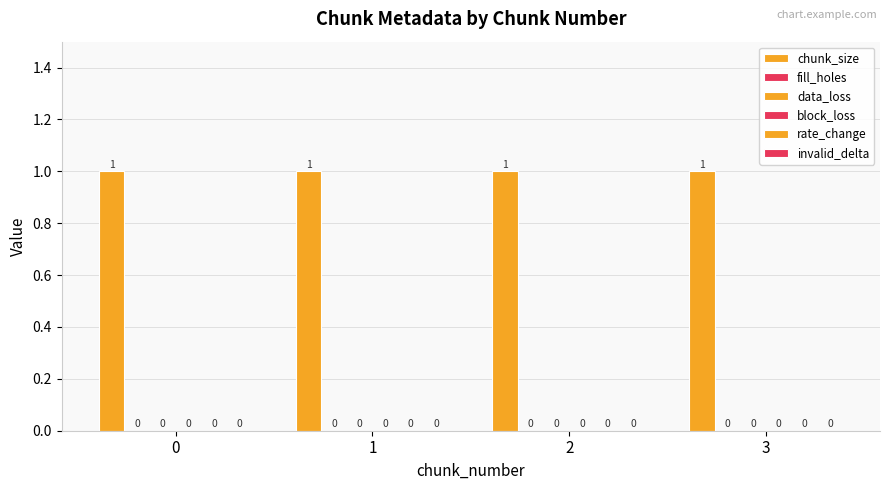

What is the maximum value shown in the chart?

1